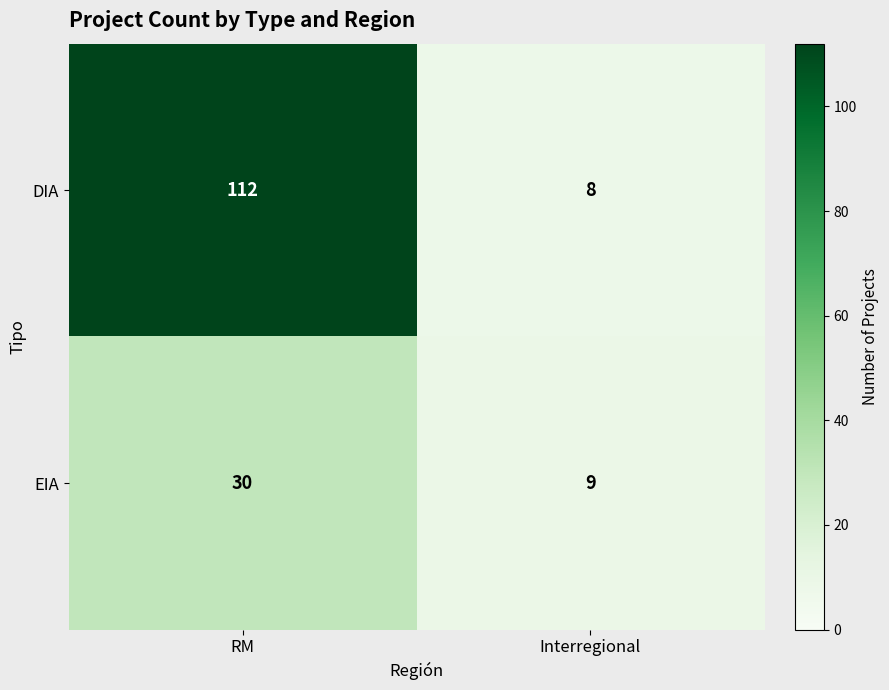

The value of DIA at RM is 193. True or false?

False